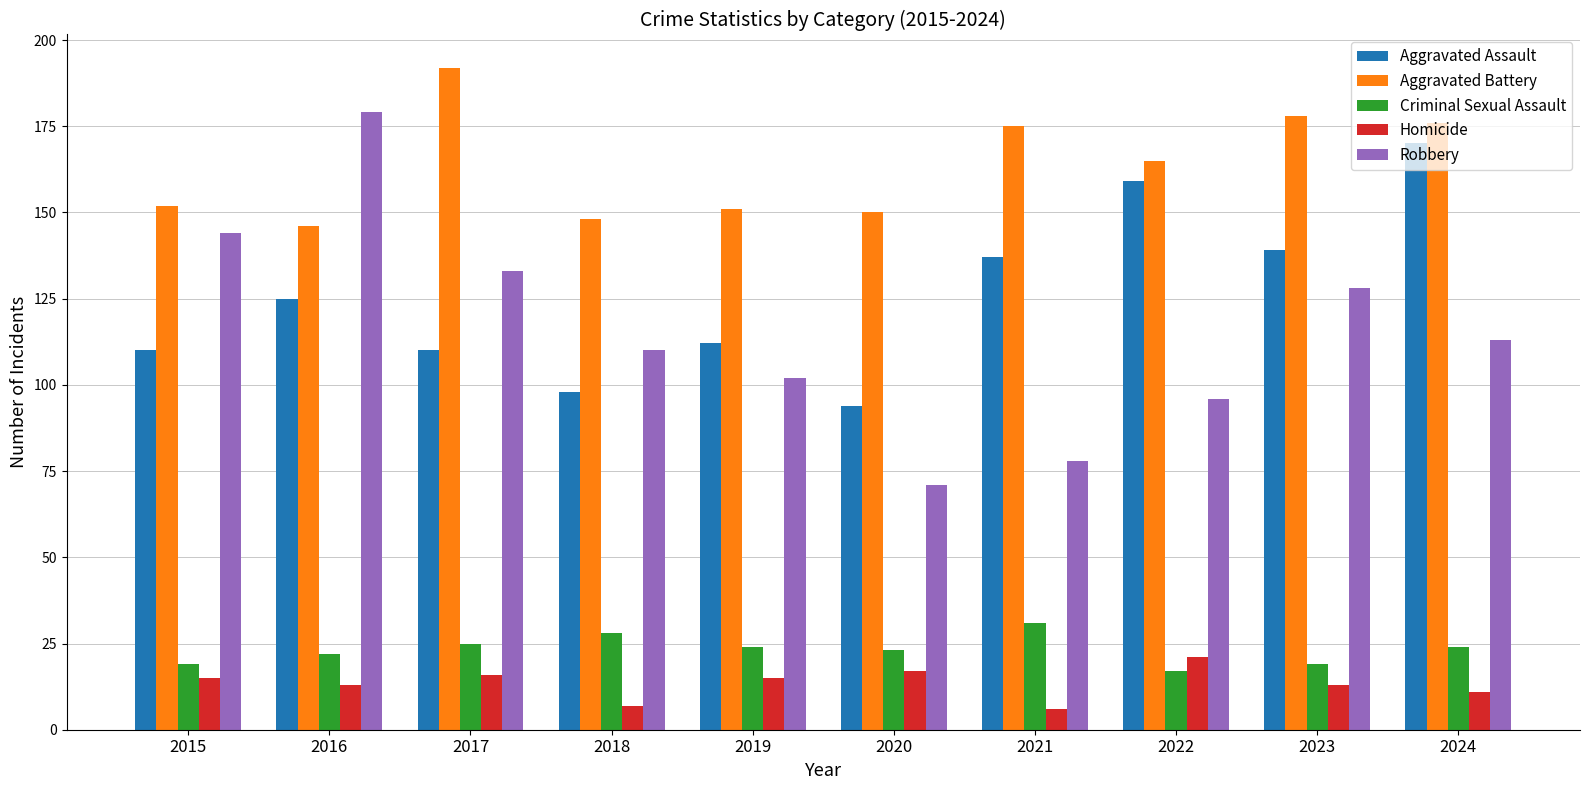

True or false: Aggravated Battery has a value of 224 at 2018.

False